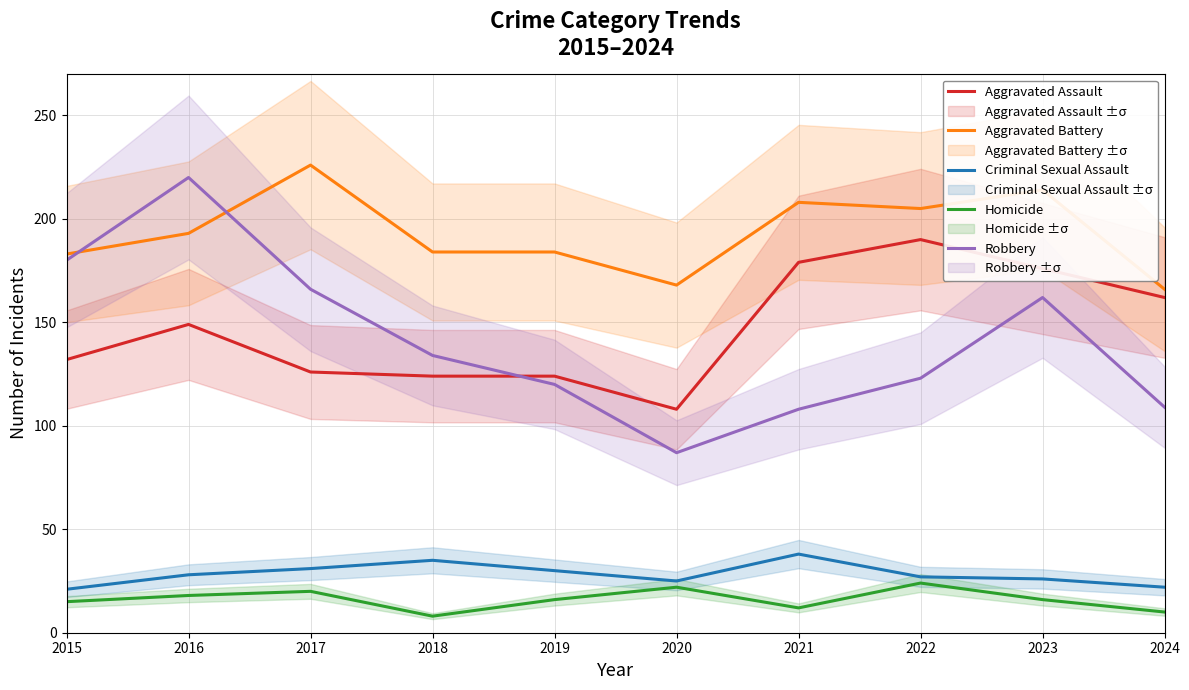

Rank the series by their maximum value, from highest to lowest.

Aggravated Battery, Robbery, Aggravated Assault, Criminal Sexual Assault, Homicide